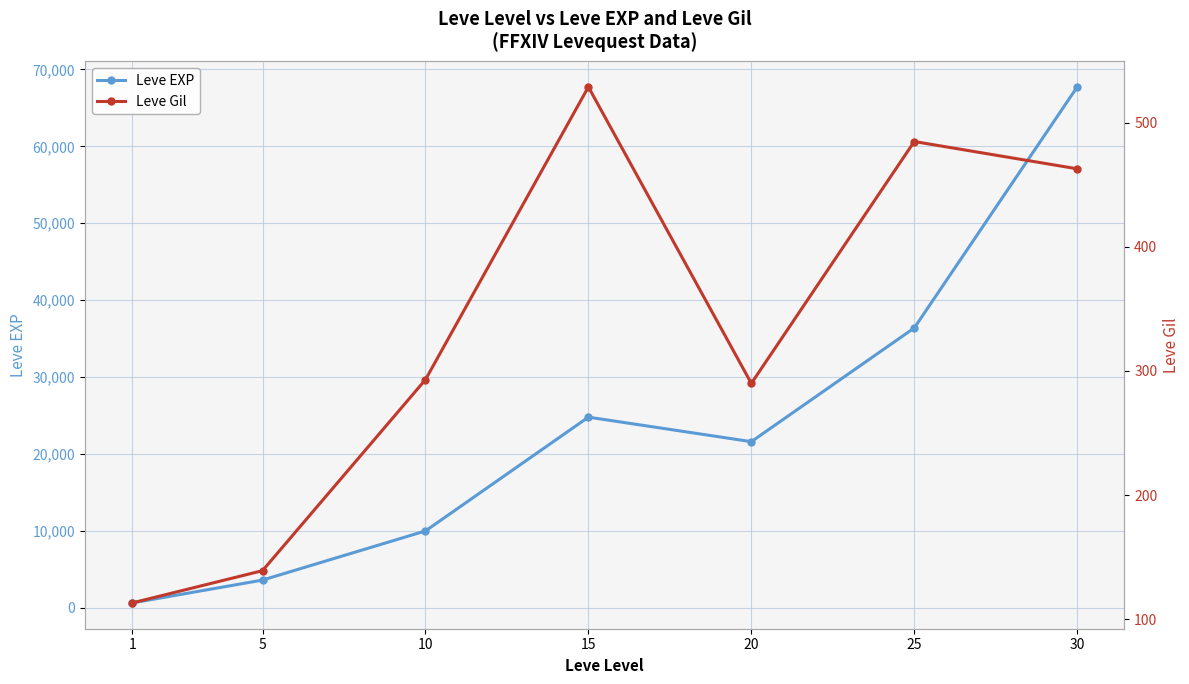

List the labels in order of Leve EXP value, smallest first.

1, 5, 10, 20, 15, 25, 30